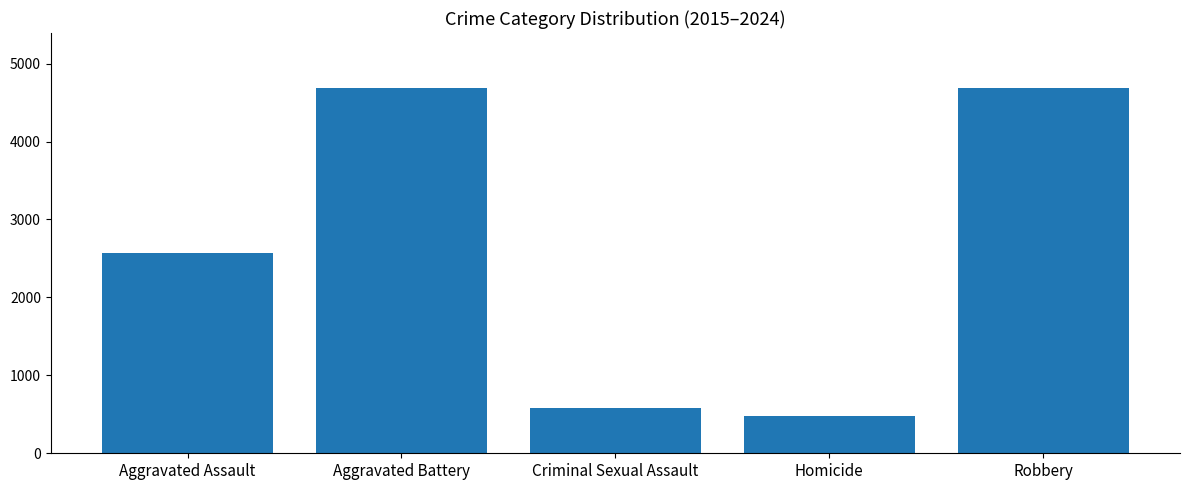

What is the sum of all values?

12996